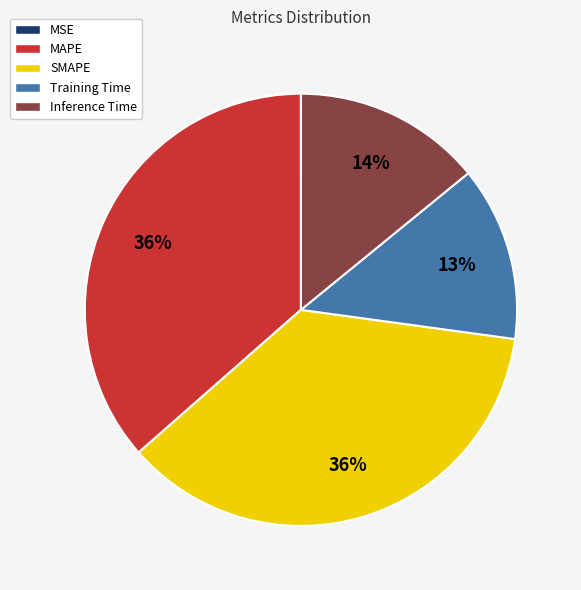

Is there any slice that represents more than half of the pie?

No